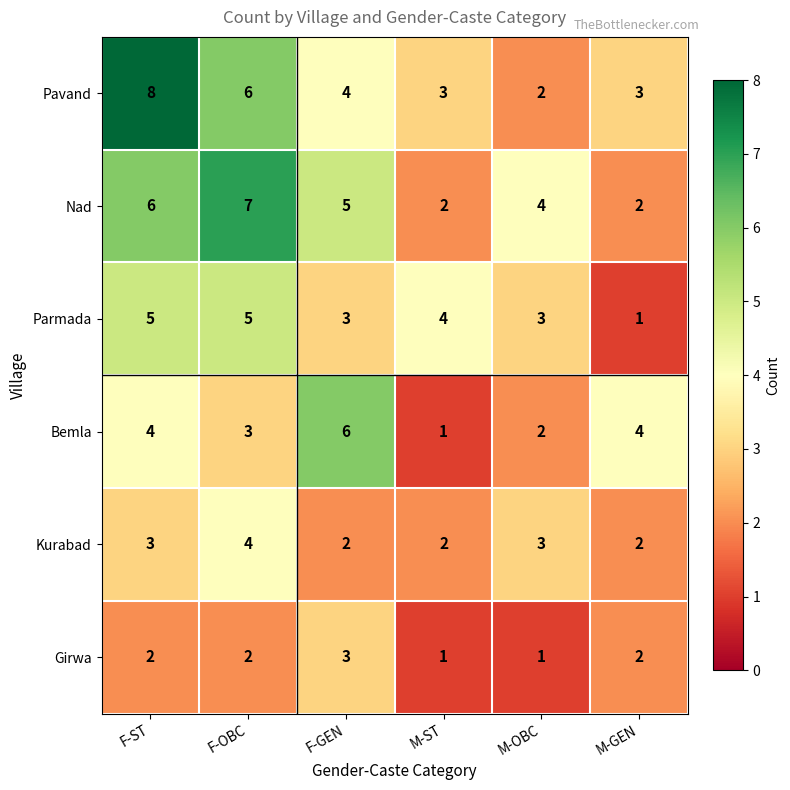

At which category is the sum across all series the highest?

F-ST